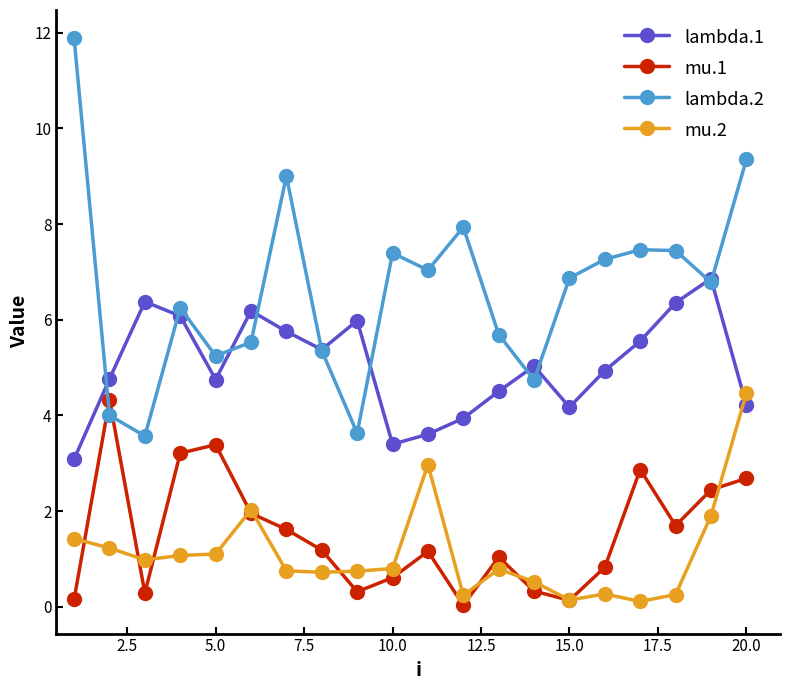

In mu.2, how many points are lower than both neighbors (excluding endpoints)?

5